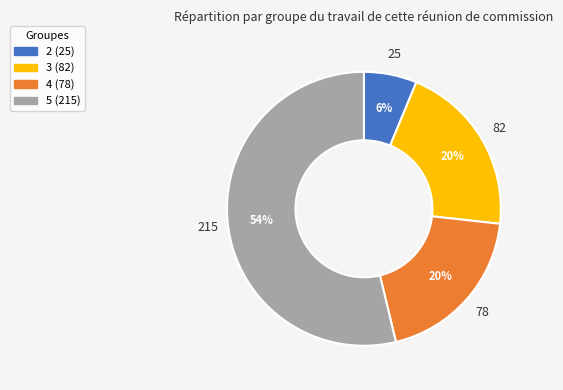

To the nearest percent, what portion does 4 represent?

20%